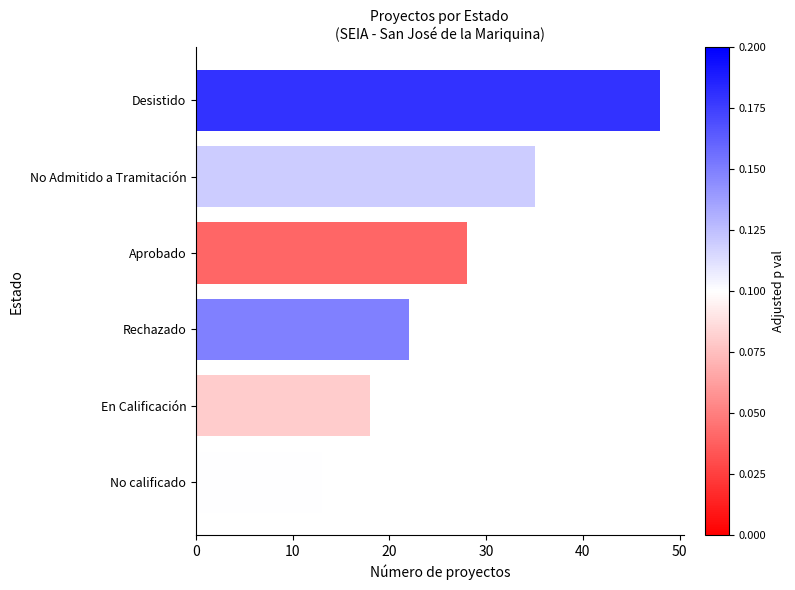

What is the average value?

27